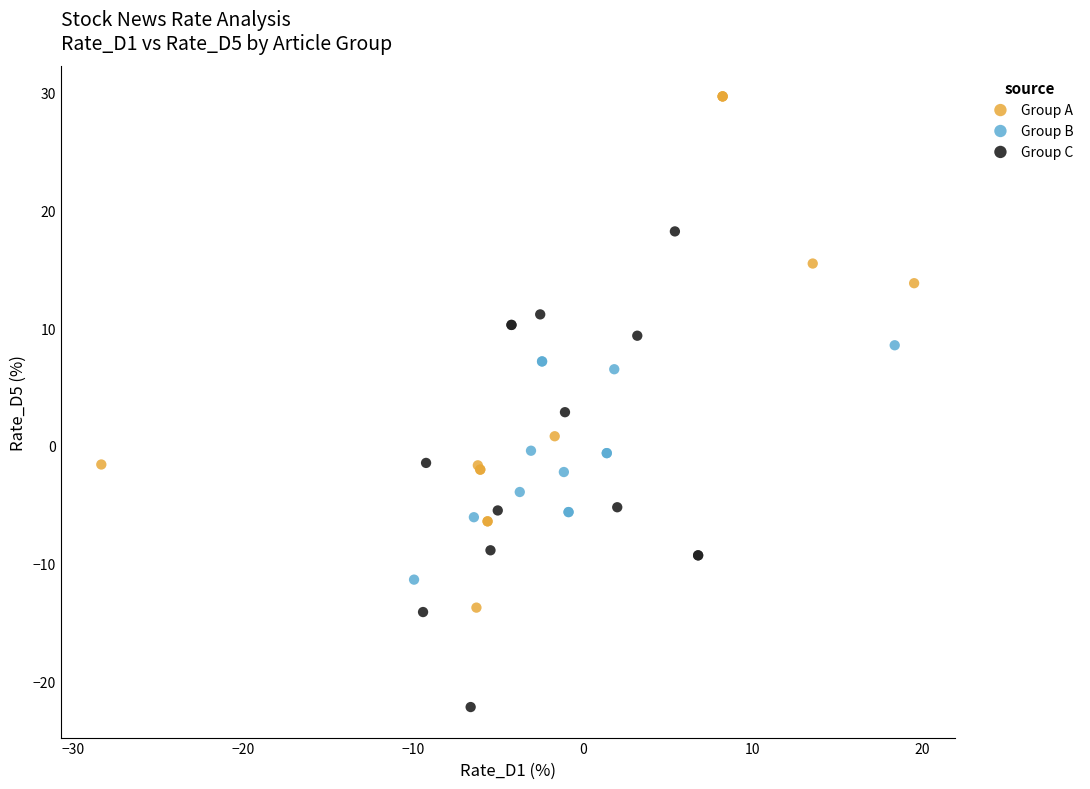

Which series reaches the maximum Y coordinate?

Group A